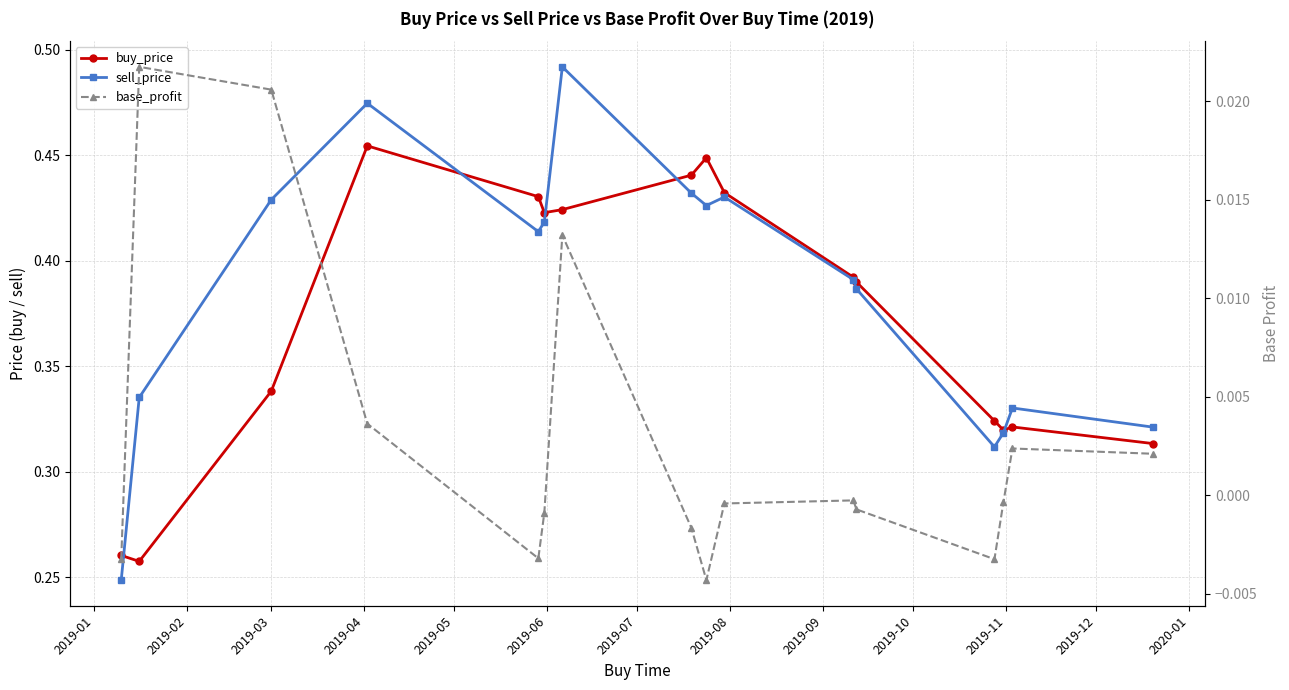

Is the value of sell_price at 2019-11 greater than the value of buy_price at 13?

Yes